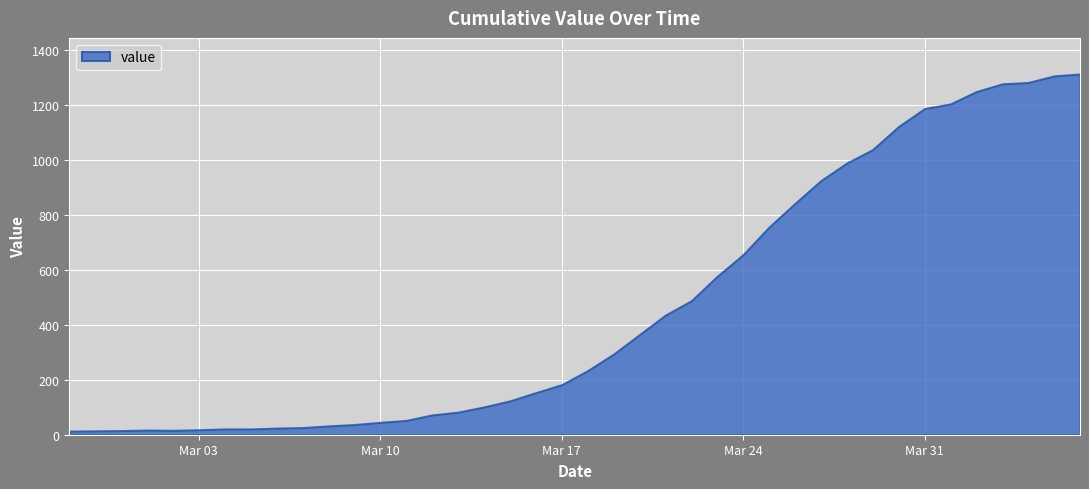

True or false: the data shows 1777 at 2020-03-28.

False